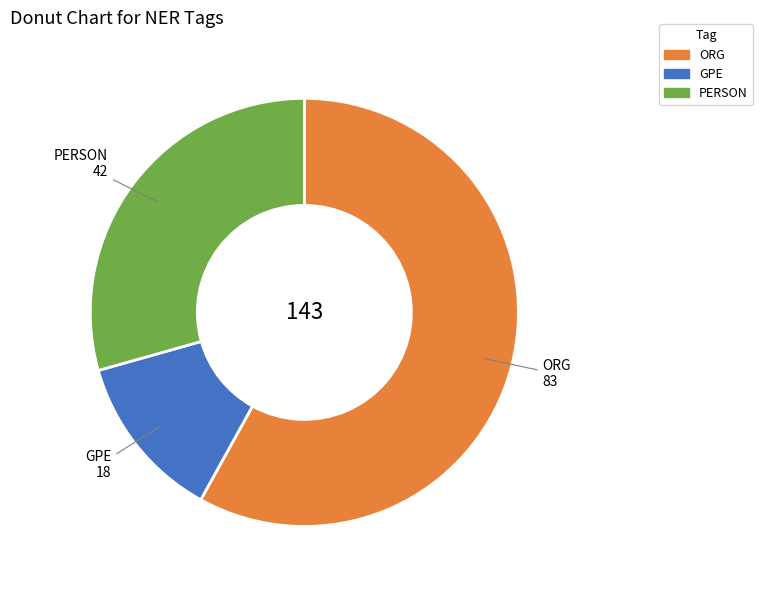

Is there a majority slice in this chart?

Yes